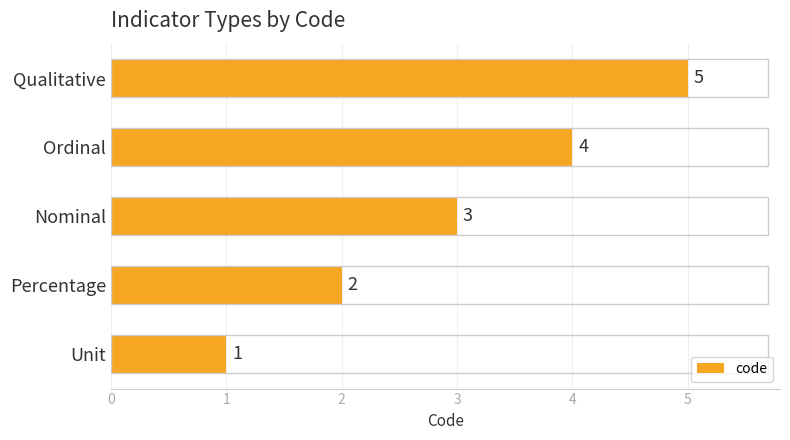

Between Qualitative and Nominal, which is larger?

Qualitative